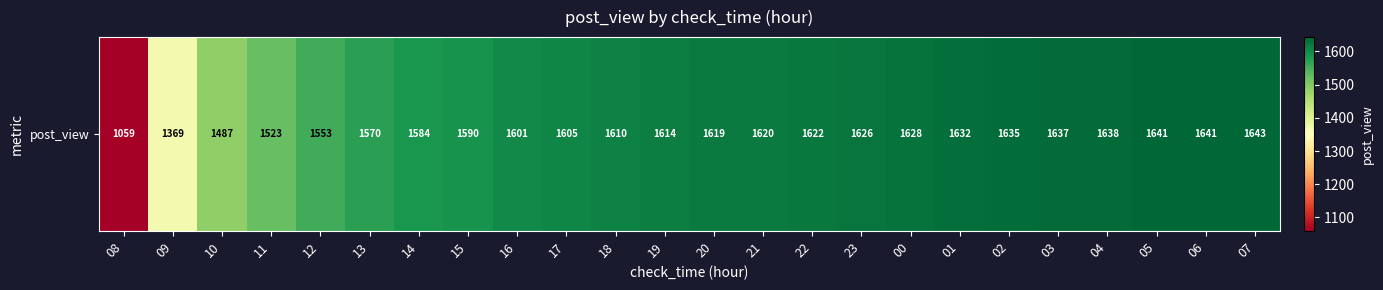

Which category has the highest value across all series?

07